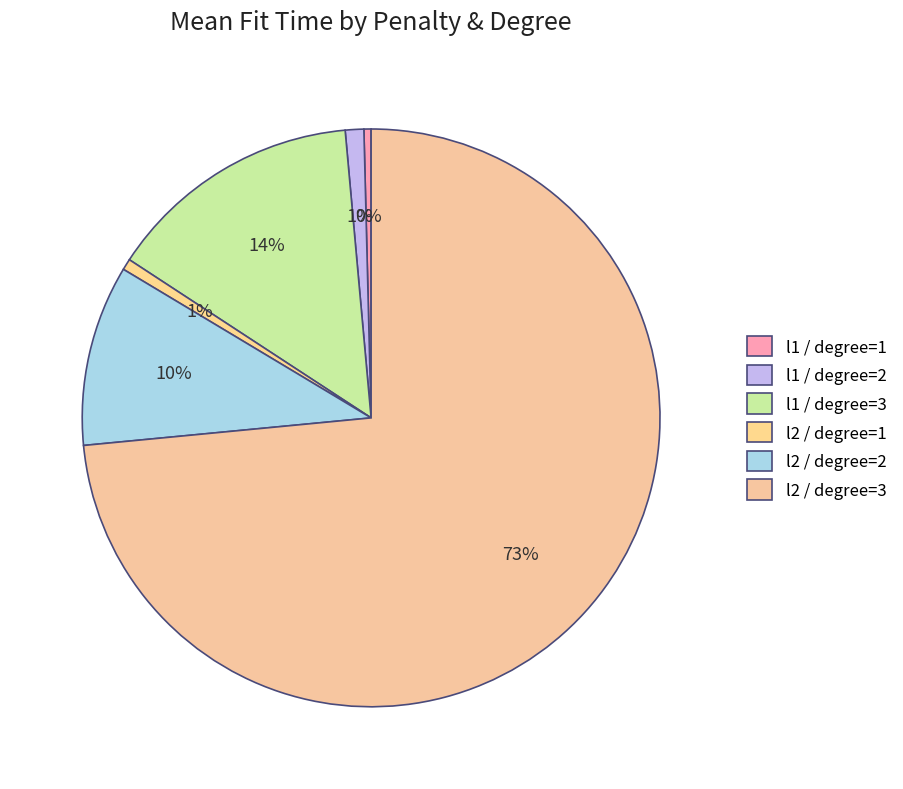

To the nearest percent, what is the average slice percentage?

17%